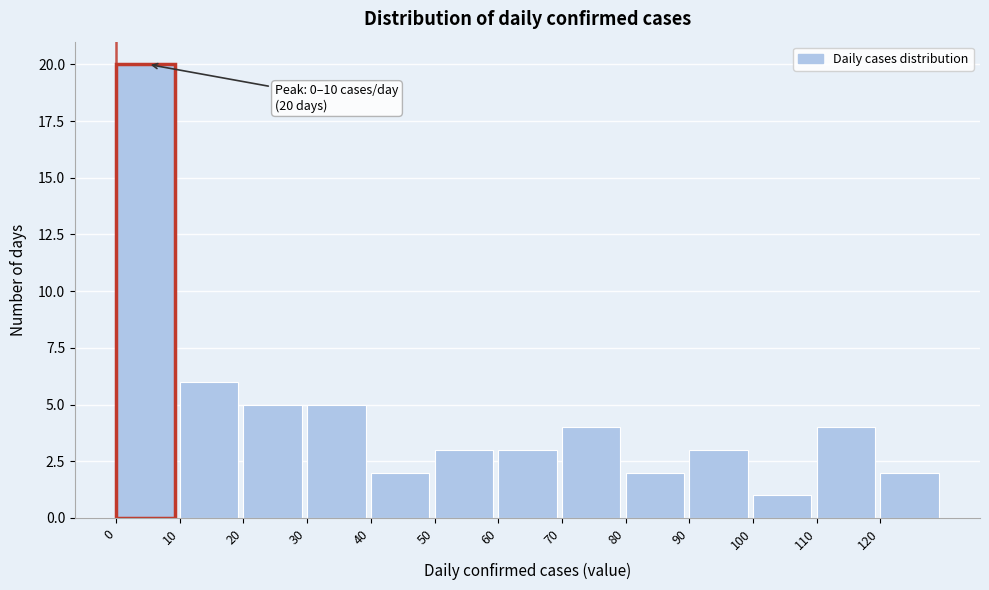

Over which range of the x-axis is the bar tallest?

0 to 10